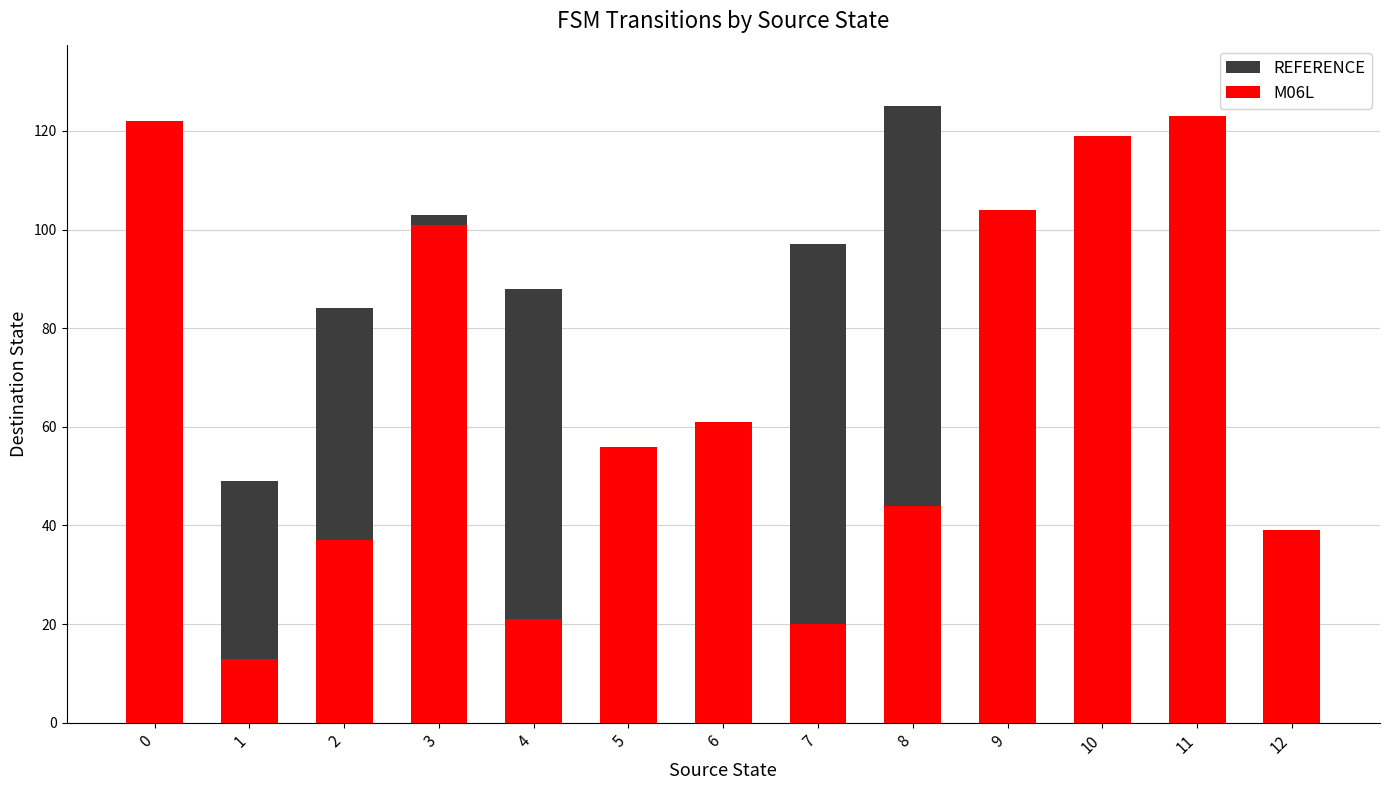

Rank the categories by M06L value from highest to lowest.

11, 0, 10, 9, 3, 6, 5, 8, 12, 2, 4, 7, 1